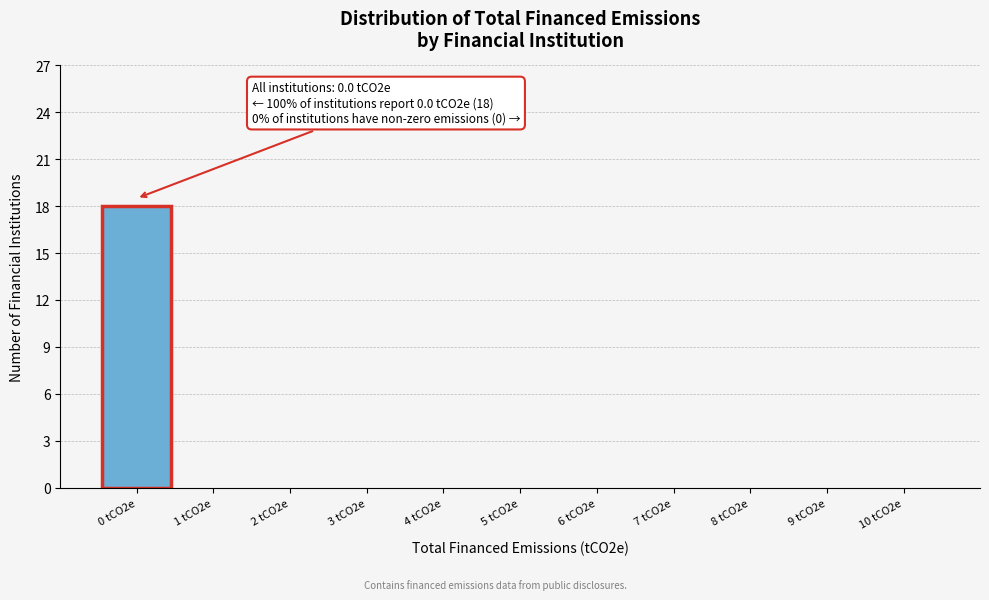

Reading right to left, extract all data points from this chart.

10 tCO2e=0	9 tCO2e=0	8 tCO2e=0	7 tCO2e=0	6 tCO2e=0	5 tCO2e=0	4 tCO2e=0	3 tCO2e=0	2 tCO2e=0	1 tCO2e=0	0 tCO2e=18